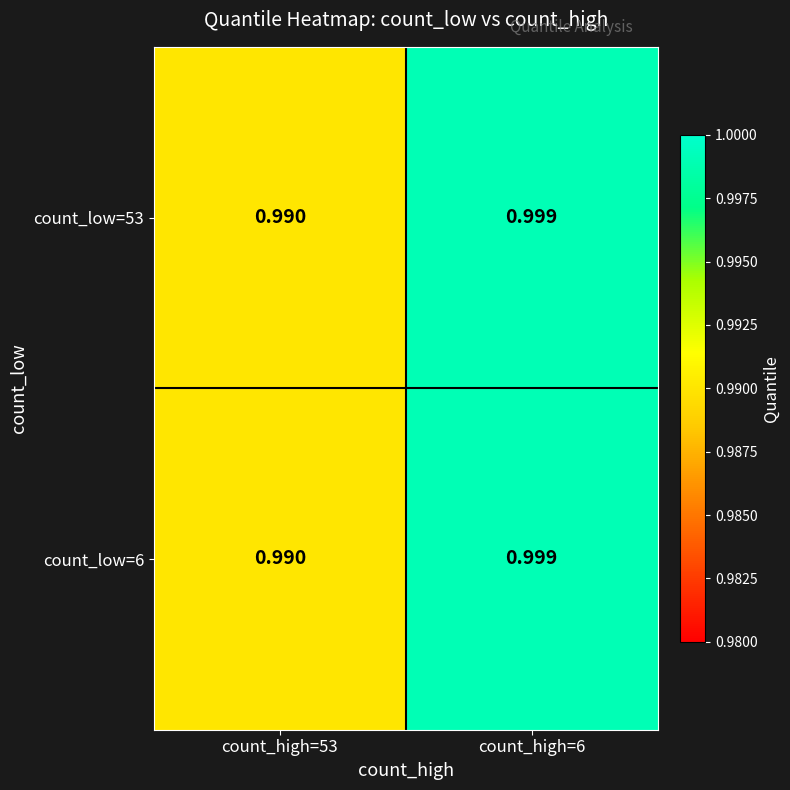

Rank the series by their maximum value, from lowest to highest.

count_low=53, count_low=6